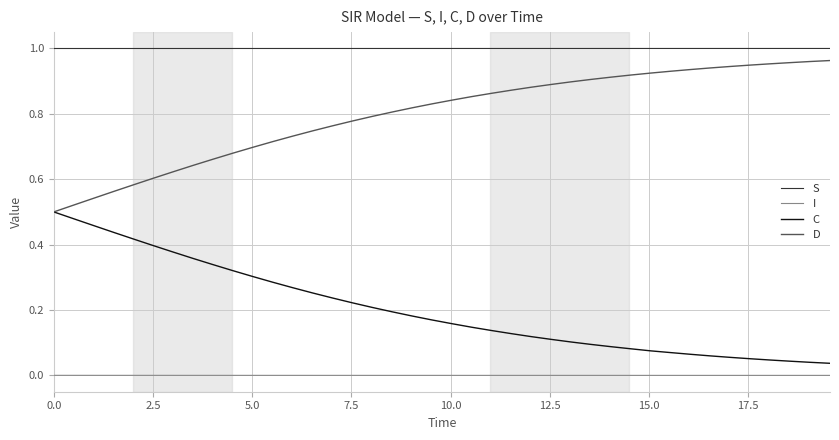

True or false: S and C intersect in this chart.

False